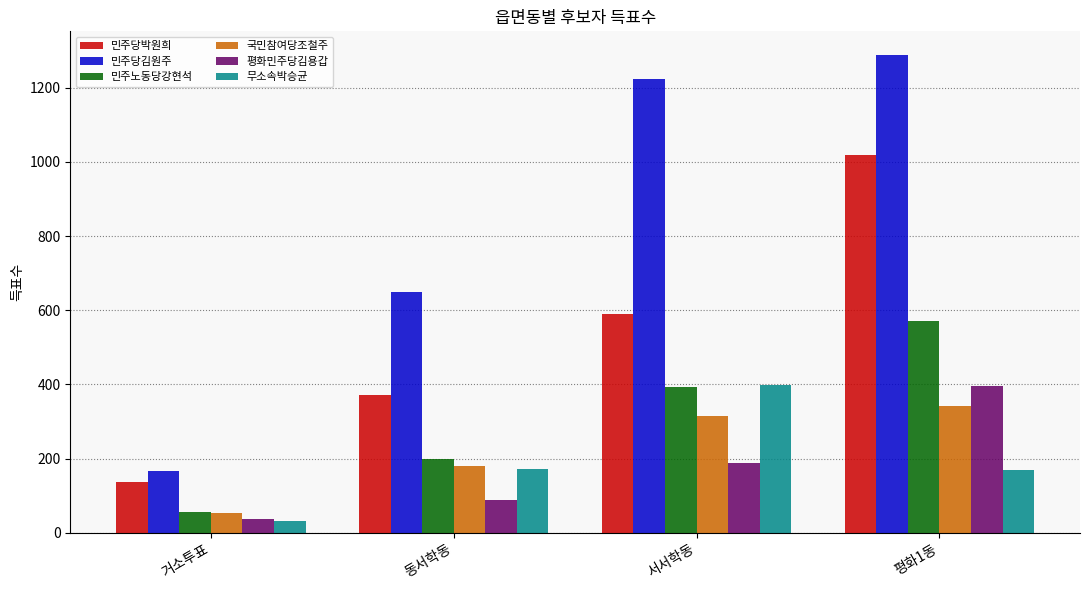

Where is 평화민주당김용갑 nearest to the value 217?

서서학동